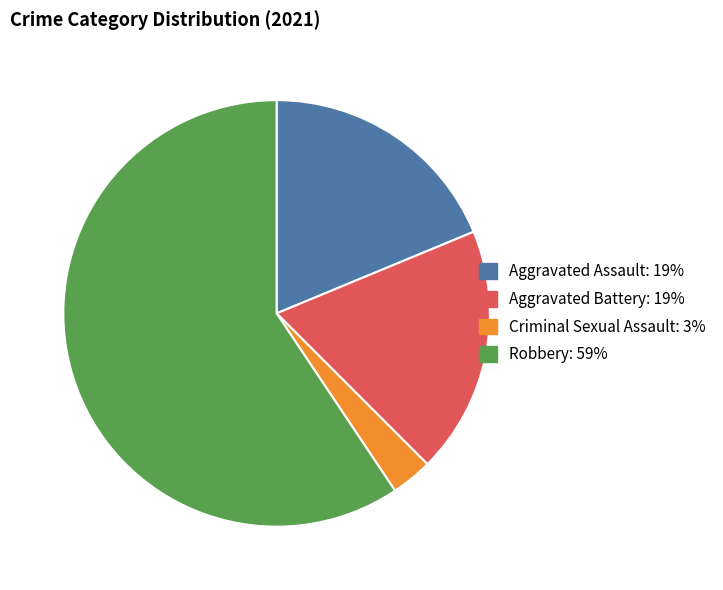

Is there a majority slice in this chart?

Yes